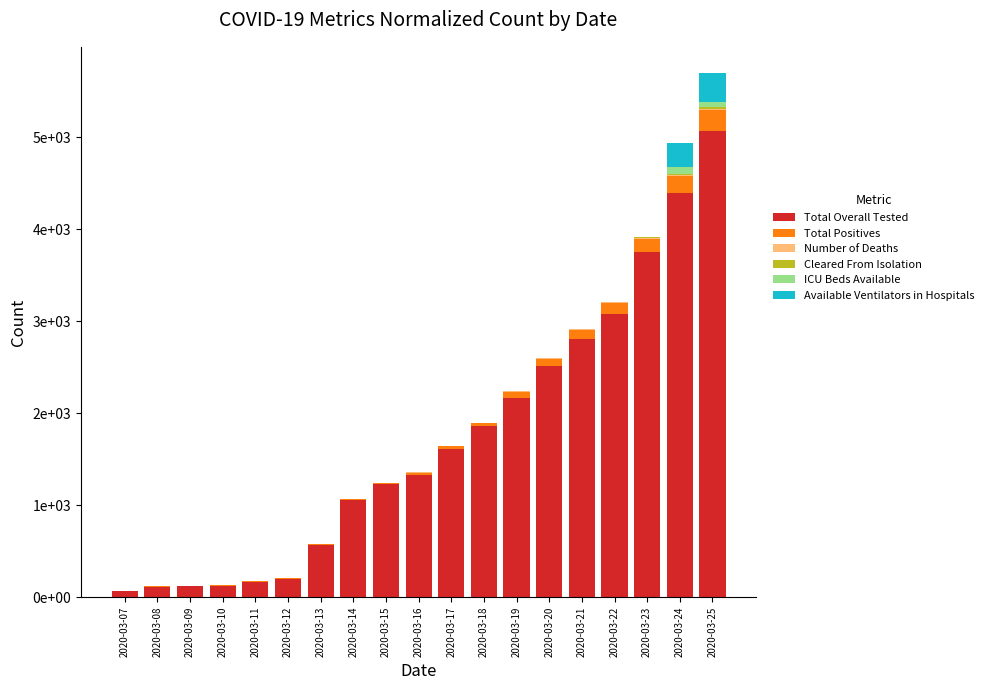

Are the bars horizontal?

No